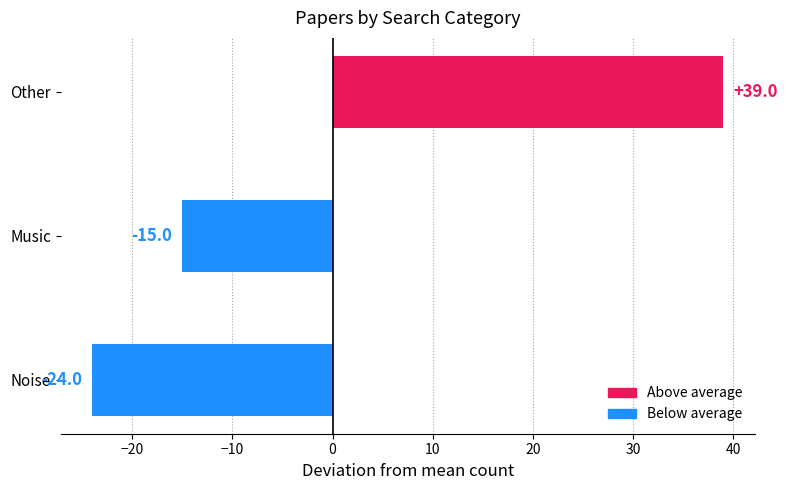

Read the value at Noise, to the nearest 10.

-20